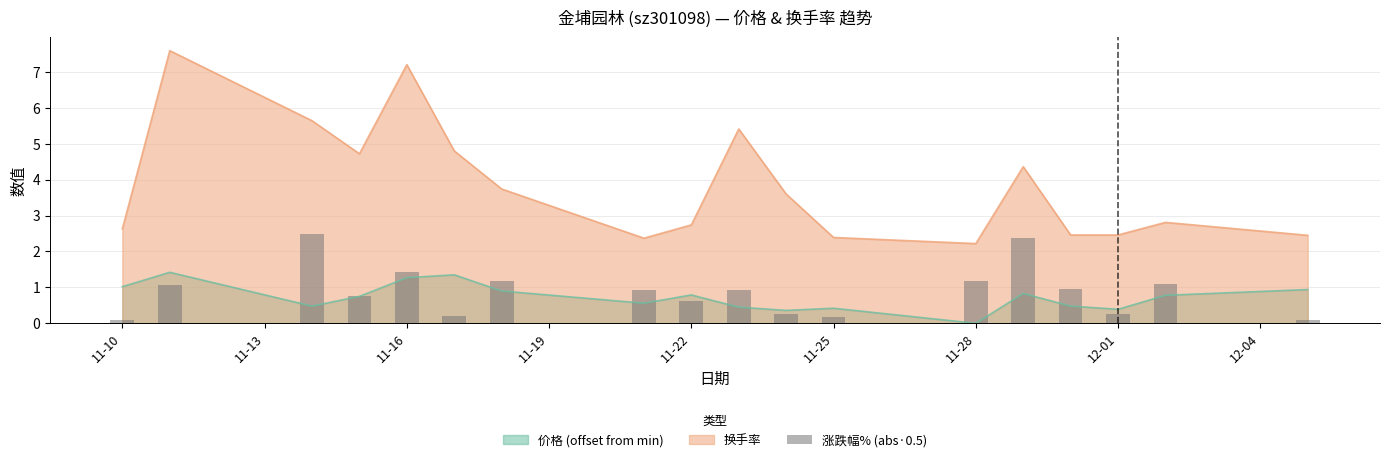

True or false: 换手率 and 价格 (offset from min) intersect in this chart.

False